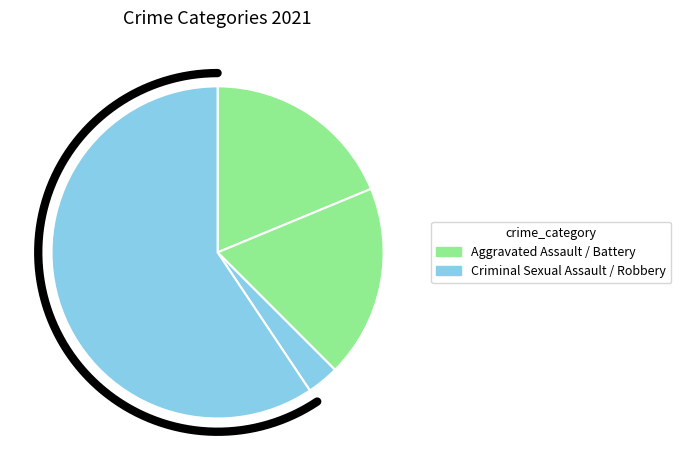

Does Criminal Sexual Assault account for over 50% of the chart?

No